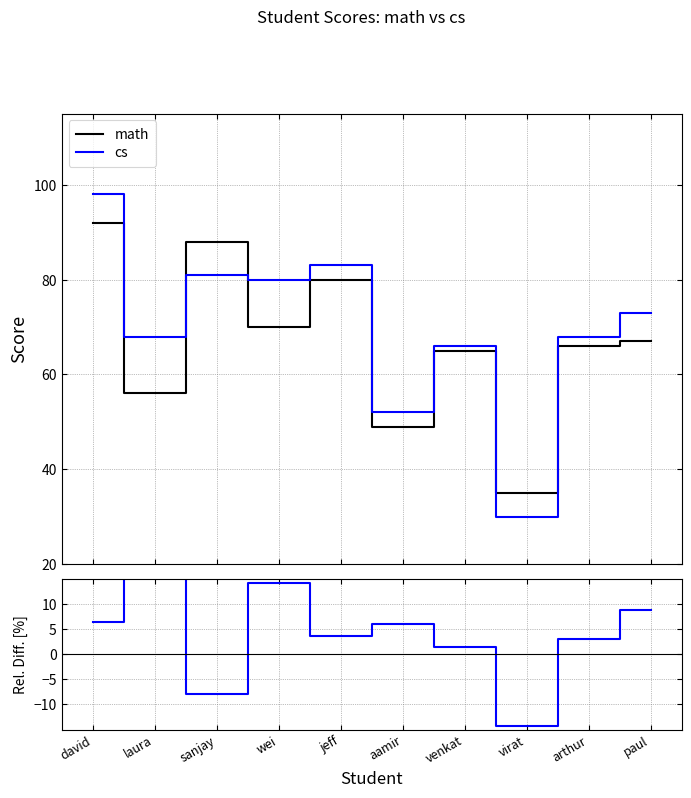

Rank the series by their maximum value, from lowest to highest.

cs vs math, math, cs